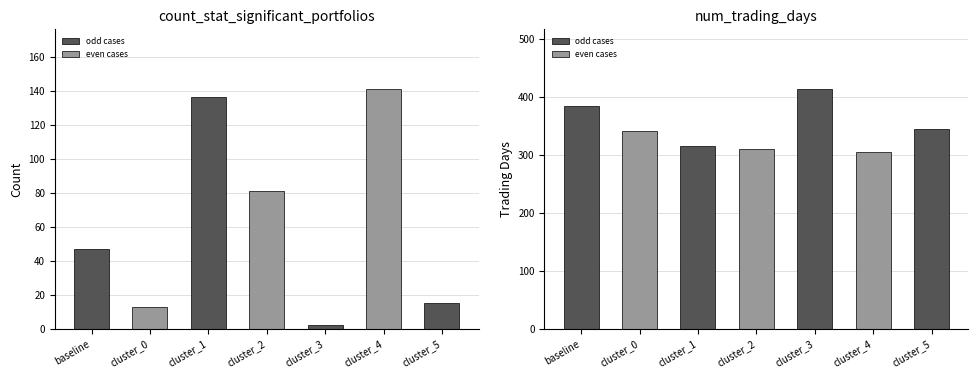

Which category has the lowest value in the num_trading_days series?

cluster_4